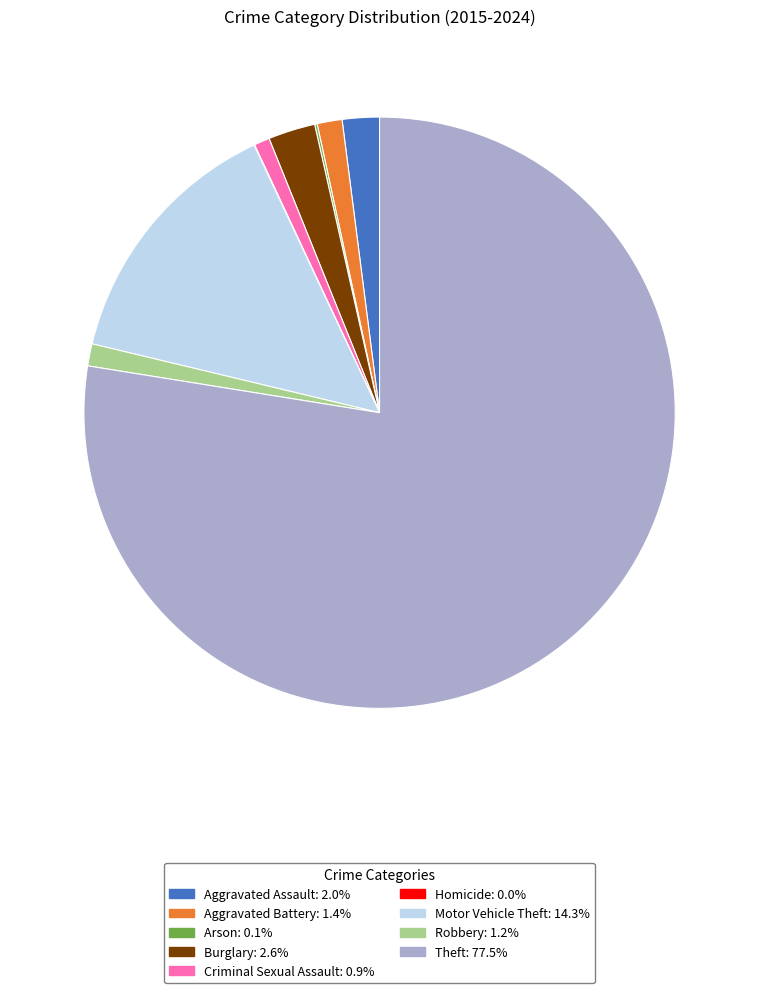

Combined, do Aggravated Battery and Burglary account for over 50%?

No